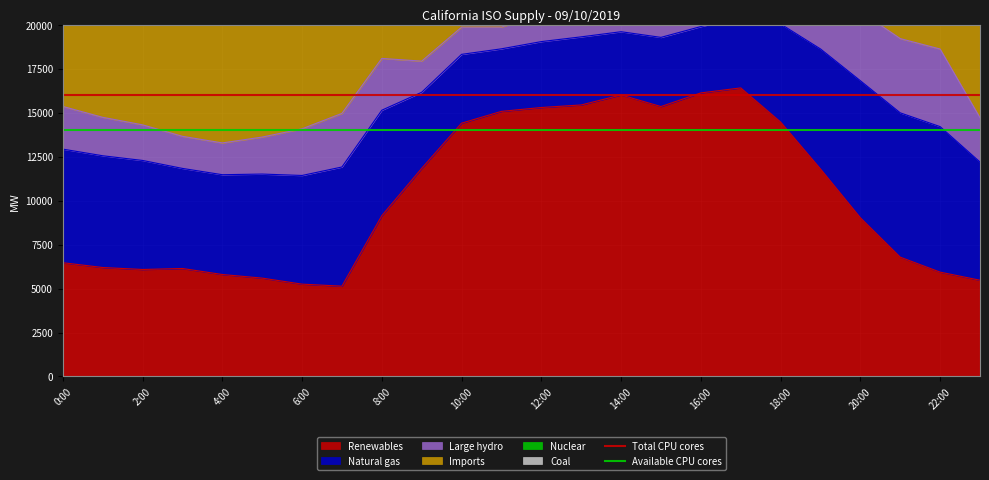

At which category is the sum across all series the highest?

0:00